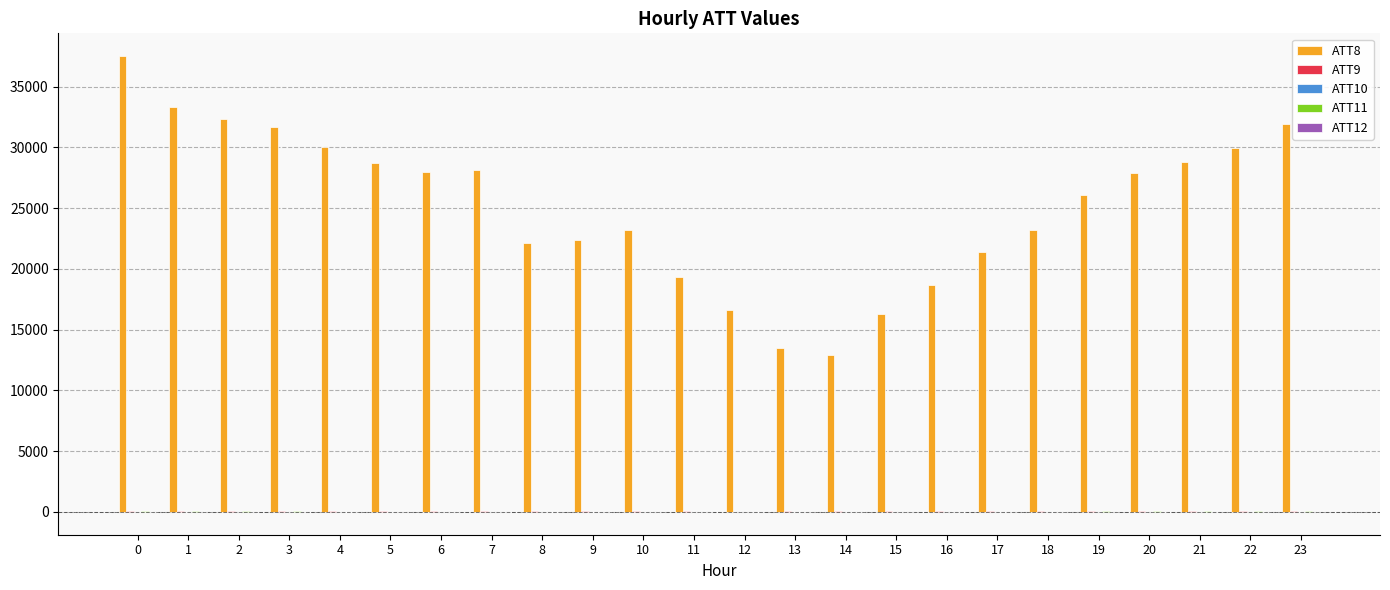

Which series has the largest total across all categories?

ATT8